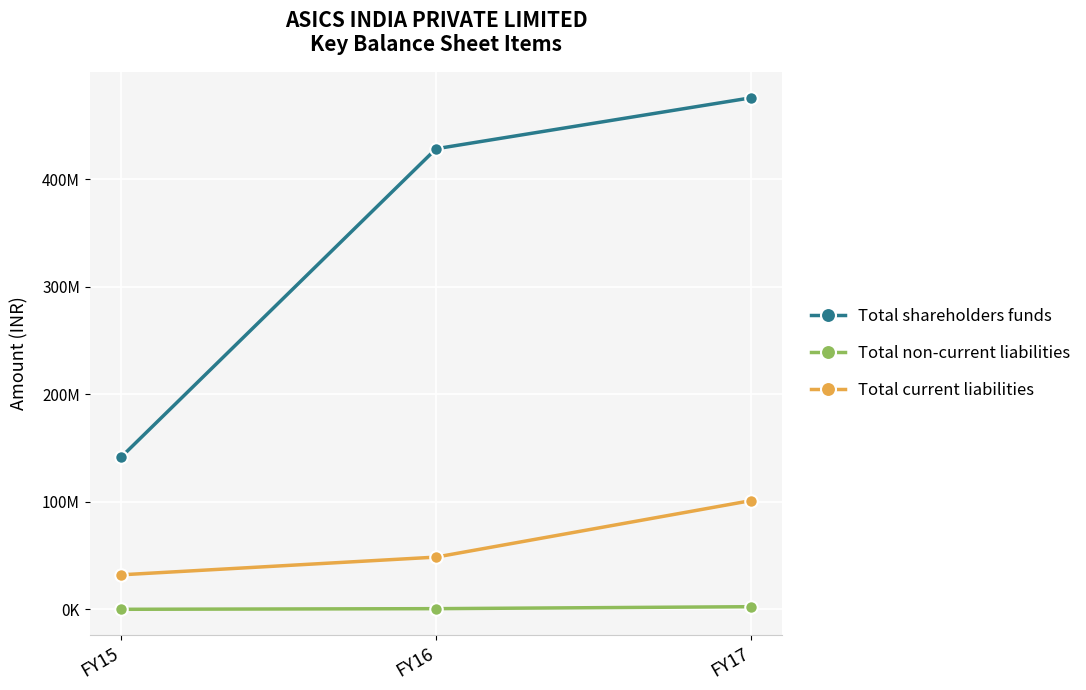

Where is Total current liabilities nearest to the value 66722149?

FY16